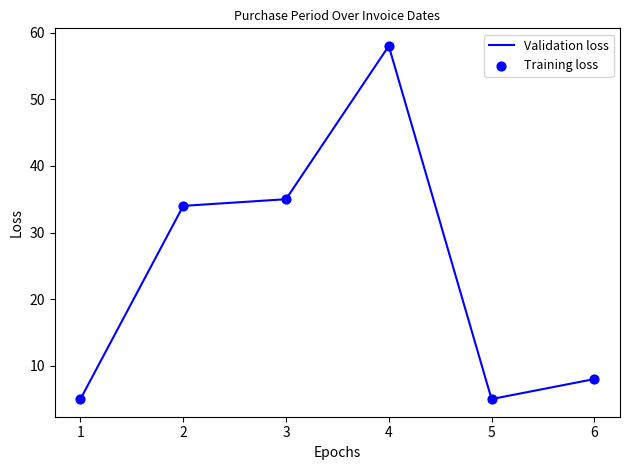

What is the change in value from 2 to 4?

+24